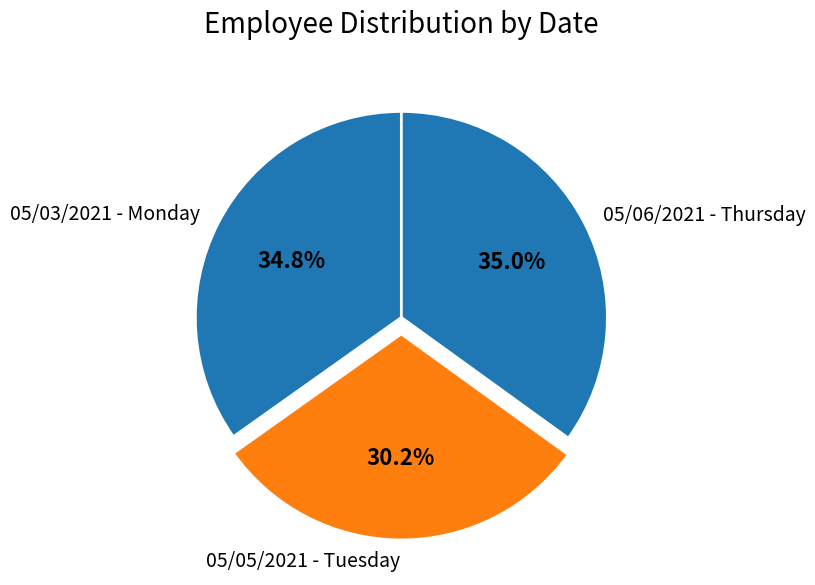

To the nearest percent, what portion does 05/06/2021 - Thursday represent?

35%